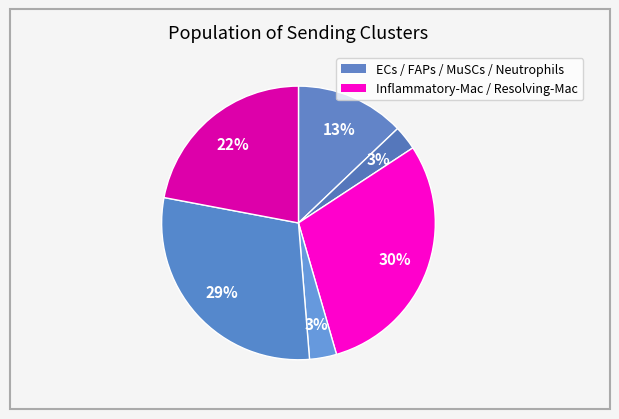

Count the number of slices in the pie.

6